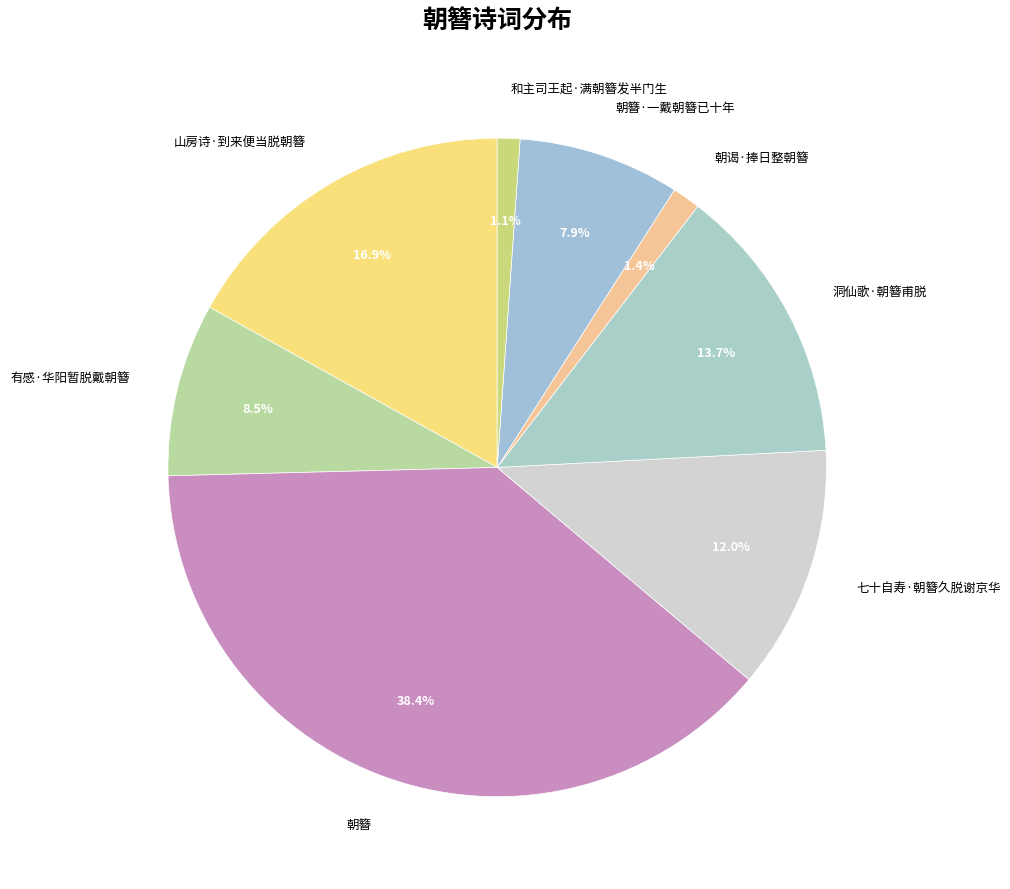

To the nearest percent, what percentage of the pie is 朝谒·捧日整朝簪?

1%